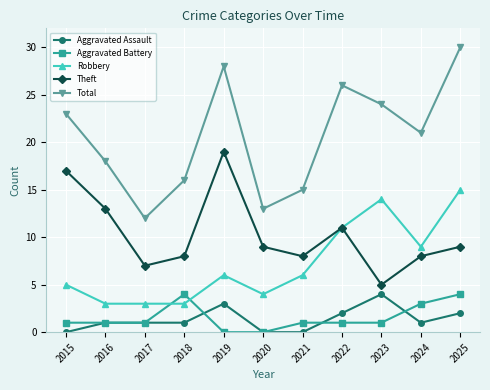

Where is the first local minimum for Theft?

2017